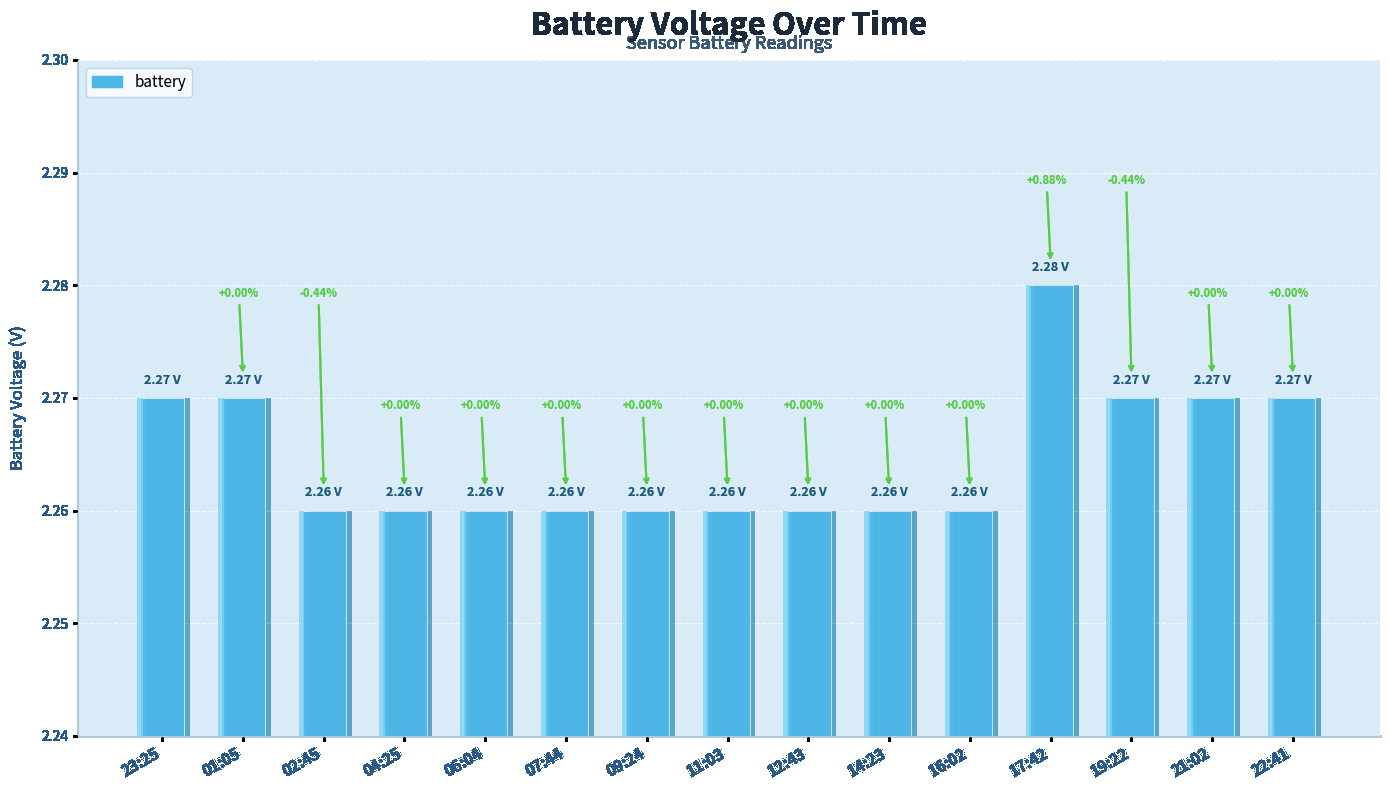

Read the value at 12:43.

2.3